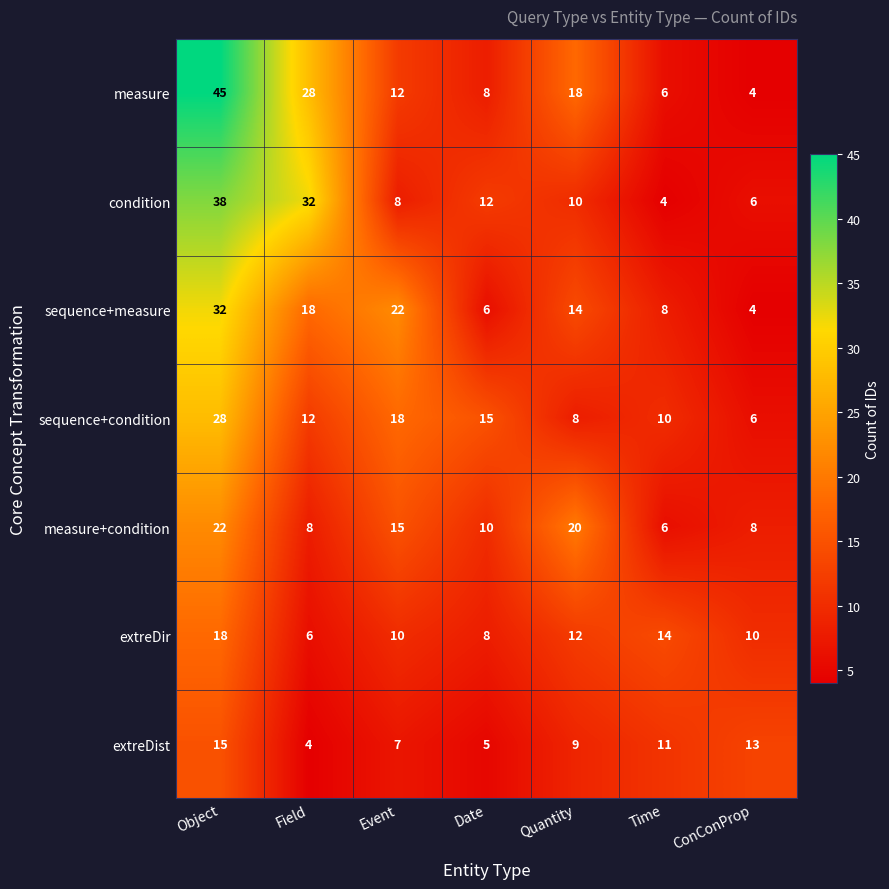

Which category has the lowest value in the sequence+measure series?

ConConProp